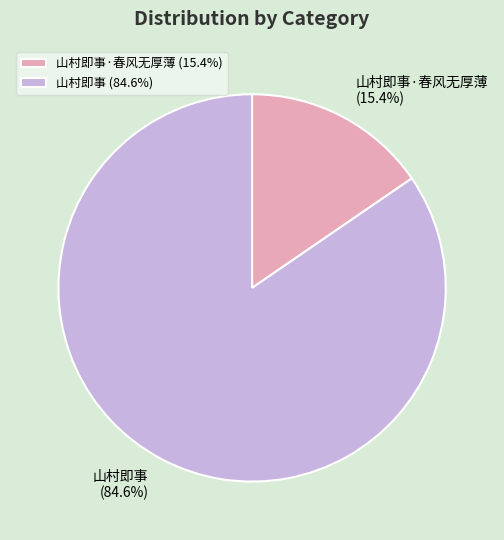

What is the total percentage of 山村即事 and 山村即事·春风无厚薄?

100.0%